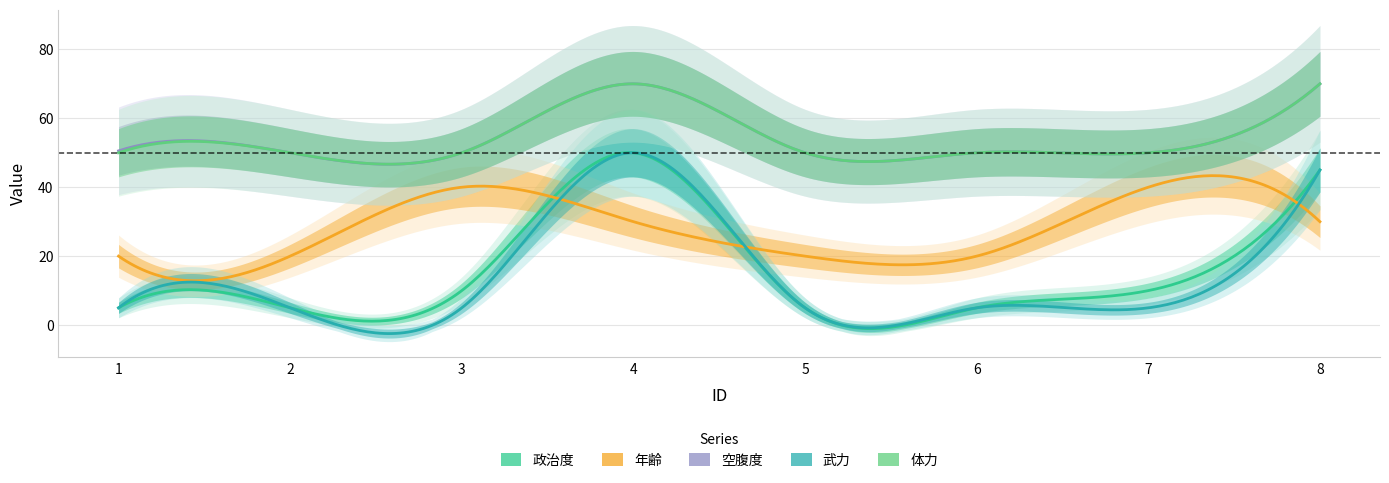

Reading left to right, transcribe all the data shown in this chart.

政治度: 5.0	5.0	10.0	50.0	5.0	5.0	10.0	45.0
年齢: 20.0	20.0	40.0	30.0	20.0	20.0	40.0	30.0
空腹度: 50.5	50.0	50.0	70.0	50.0	50.0	50.0	70.0
武力: 5.0	5.0	5.0	50.0	5.0	5.0	5.0	45.0
体力: 50.0	50.0	50.0	70.0	50.0	50.0	50.0	70.0